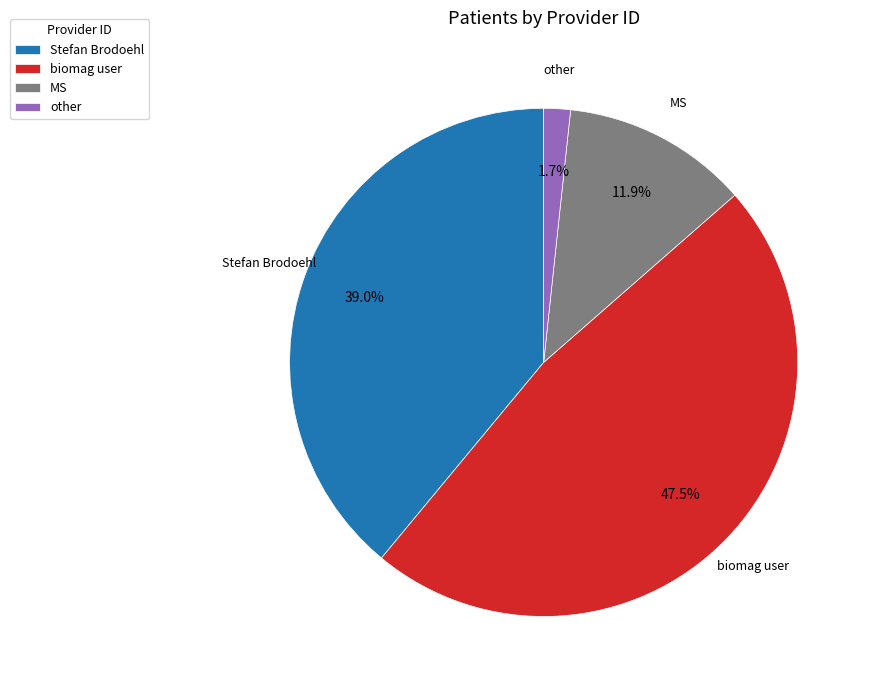

Rank the categories by value from highest to lowest.

biomag user, Stefan Brodoehl, MS, other